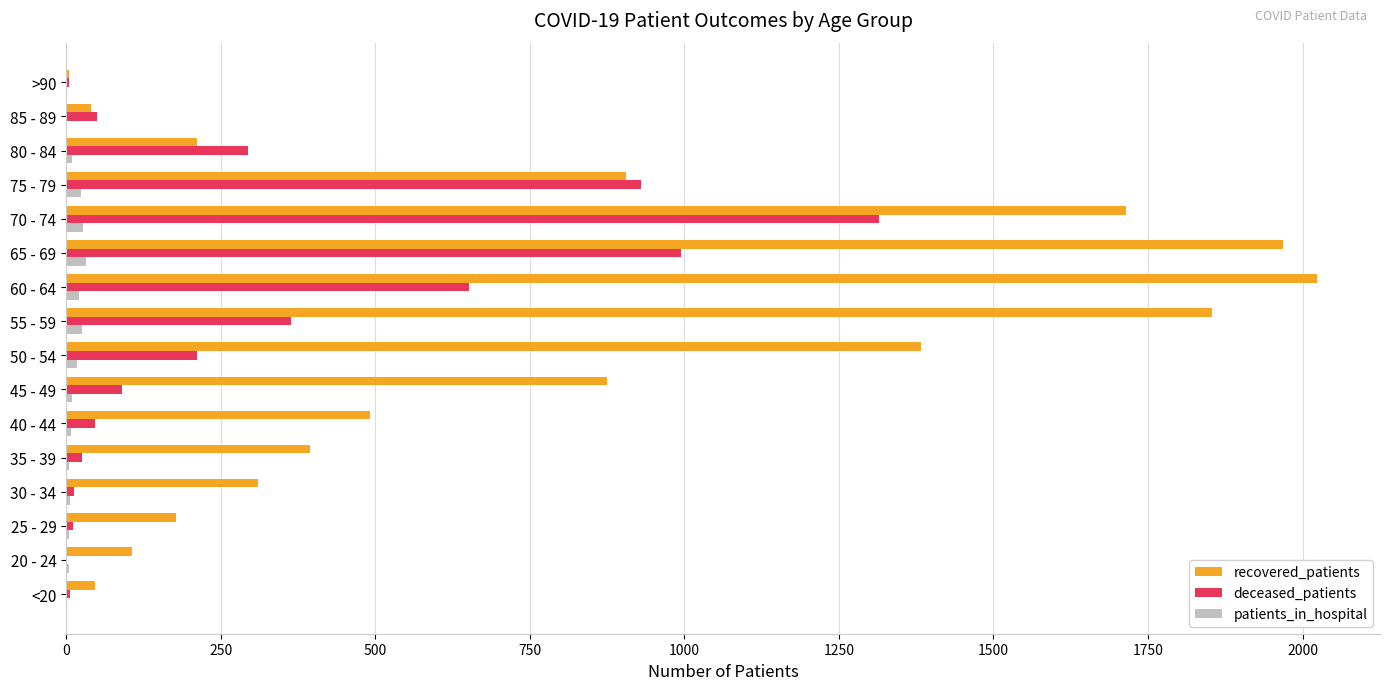

What is the highest value of the deceased_patients series?

1315